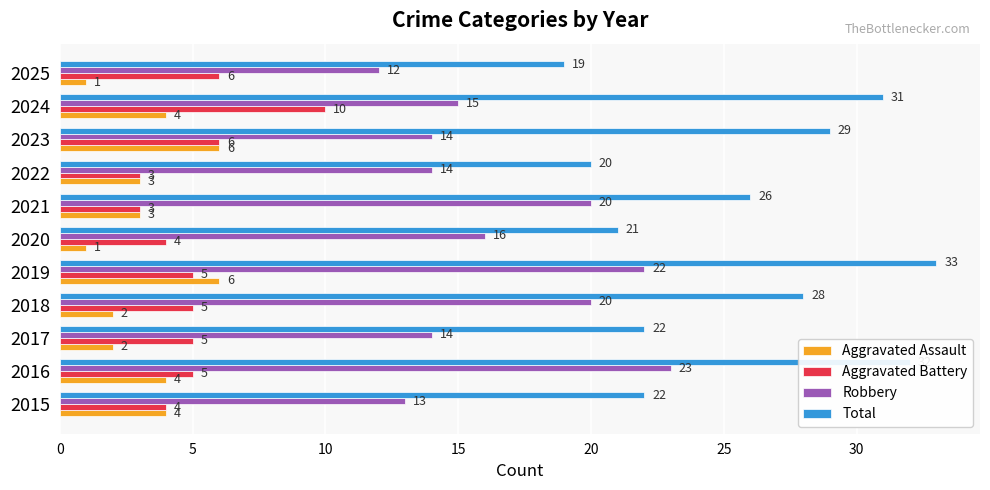

At which label is Robbery closest to 17?

2020